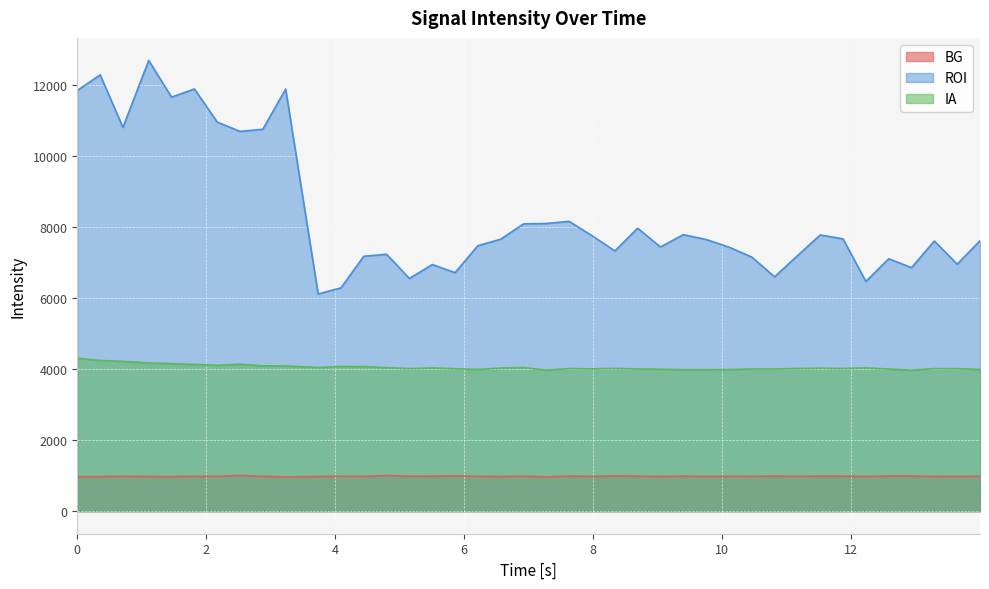

At how many categories does at least one series exceed 1000?

40